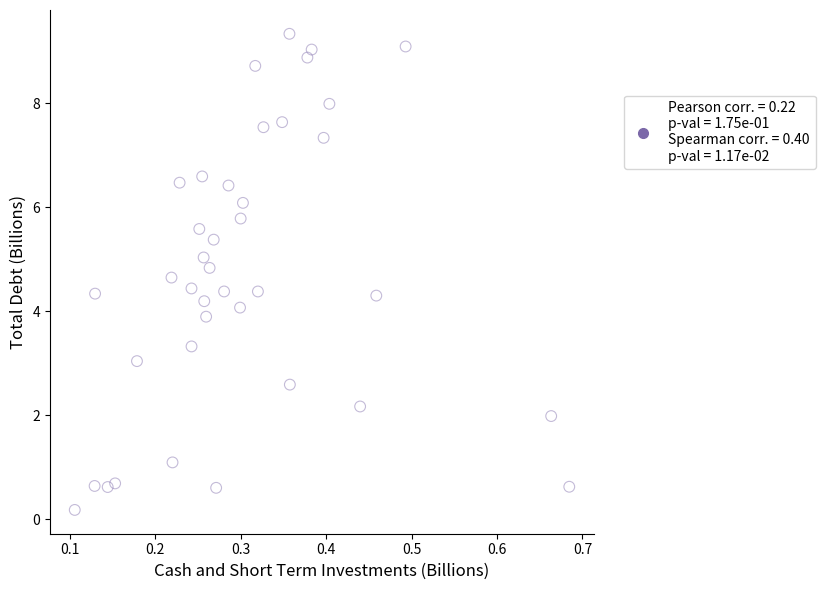

What is the range of X values (max minus min)?

0.6